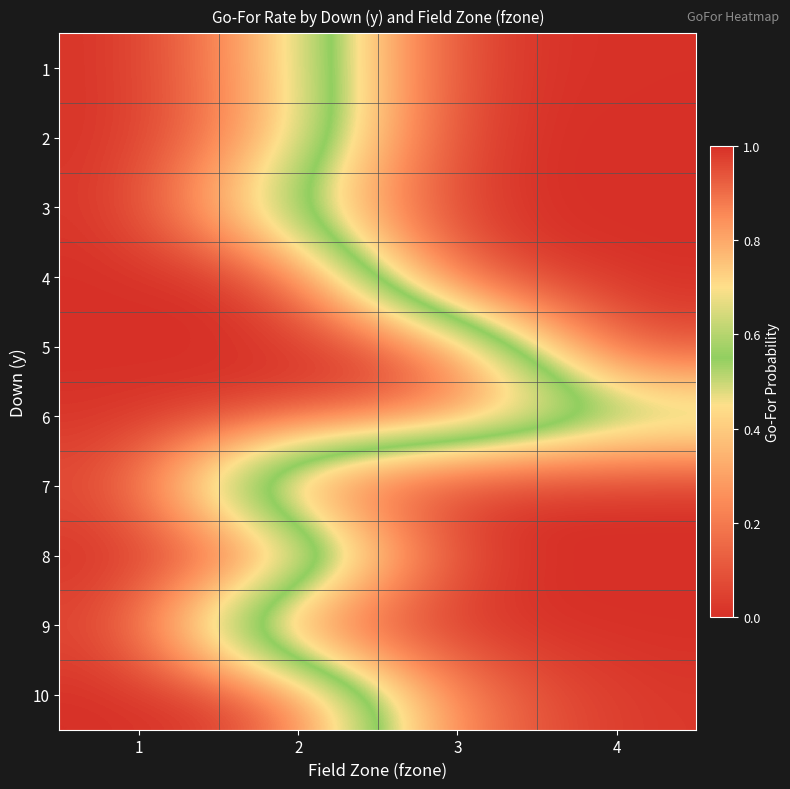

At which category does the chart reach its minimum across all series?

4